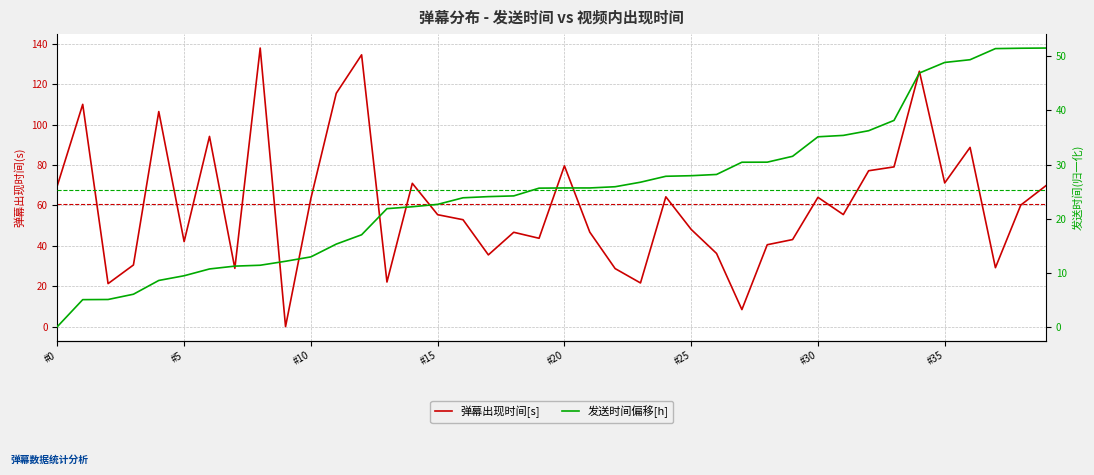

Reading left to right, transcribe all the data shown in this chart.

弹幕出现时间[s]: 69.8	110.0	21.3	30.5	106.4	42.1	94.1	28.9	137.8	0.0	63.5	115.4	134.5	22.1	70.9	55.4	52.9	35.5	46.7	43.7	79.6	46.8	28.7	21.6	64.2	48.1	36.2	8.5	40.5	43.1	64.0	55.5	77.1	79.0	126.3	71.1	88.7	29.2	60.2	69.8
发送时间偏移[h]: 0.0	5.0	5.0	6.0	8.5	9.4	10.7	11.2	11.4	12.1	12.9	15.3	17.0	21.8	22.2	22.6	23.8	24.1	24.2	25.6	25.7	25.7	25.9	26.7	27.8	27.9	28.2	30.4	30.4	31.5	35.1	35.4	36.3	38.2	46.9	48.9	49.4	51.4	51.5	51.6